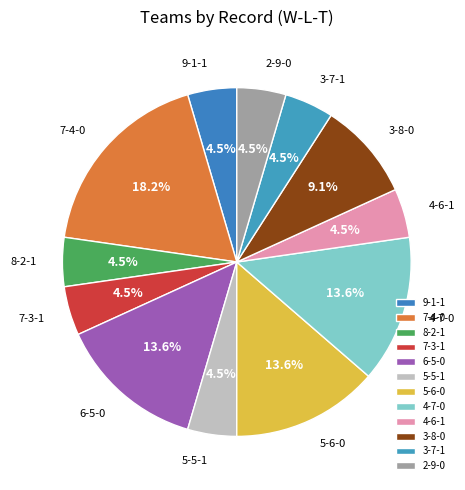

How many segments does this pie chart have?

12